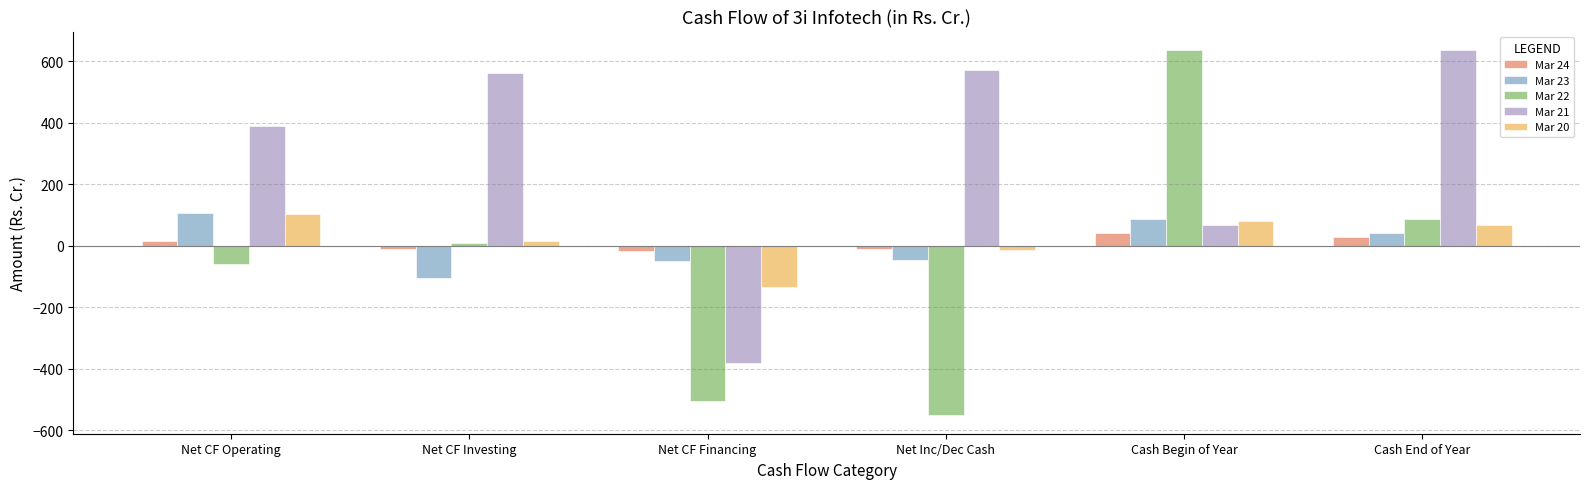

What is the sum of all Mar 22 values?

-379.1